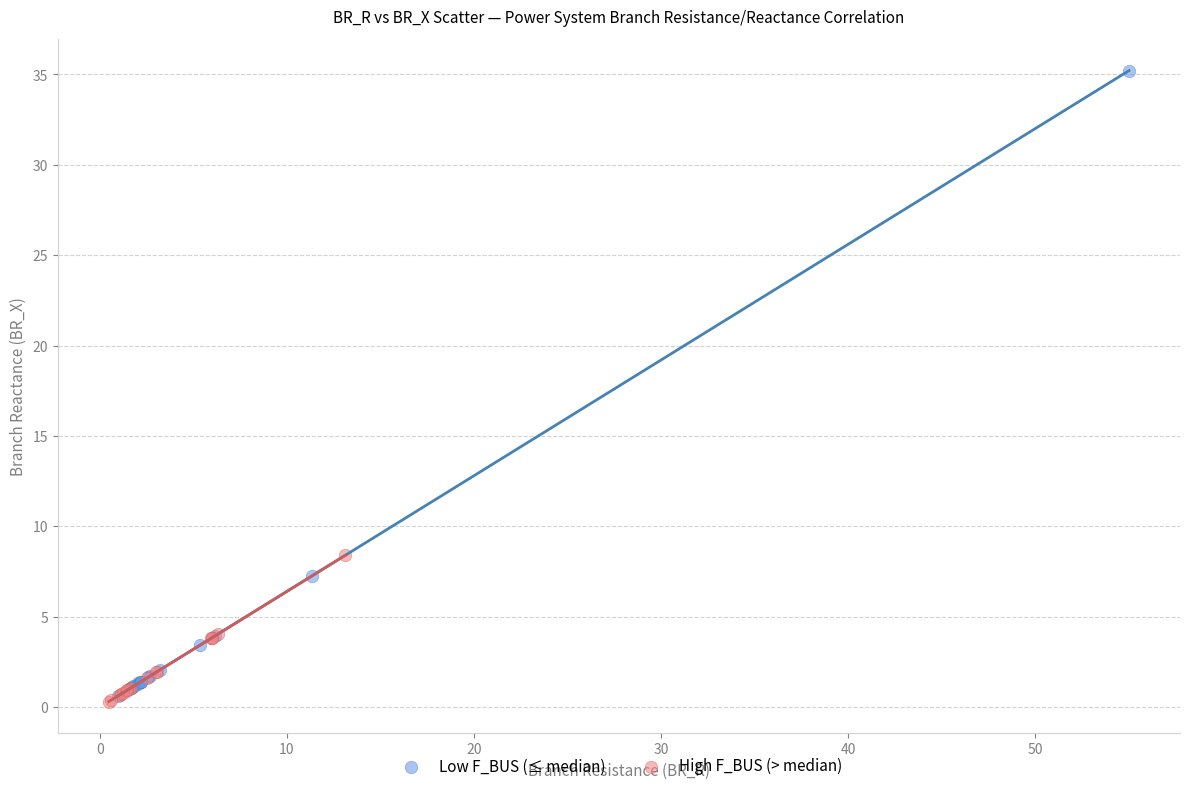

Which series reaches the maximum Y coordinate?

Low F_BUS (≤ median)